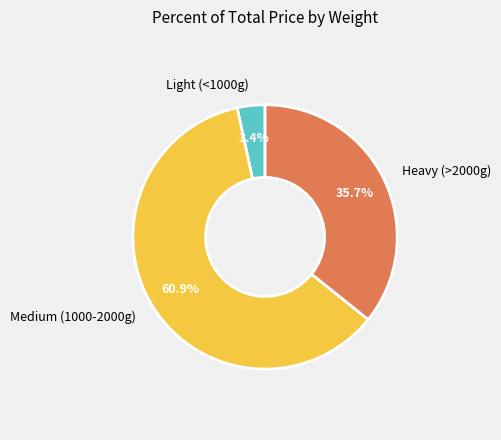

Count the number of slices in the pie.

3